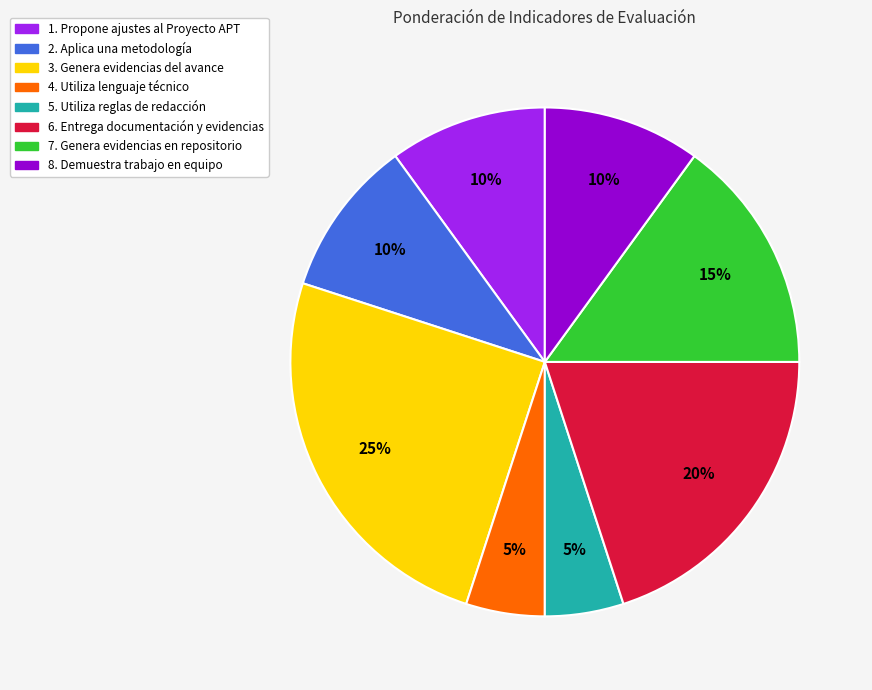

Which category has the biggest portion of the pie?

3. Genera evidencias del avance